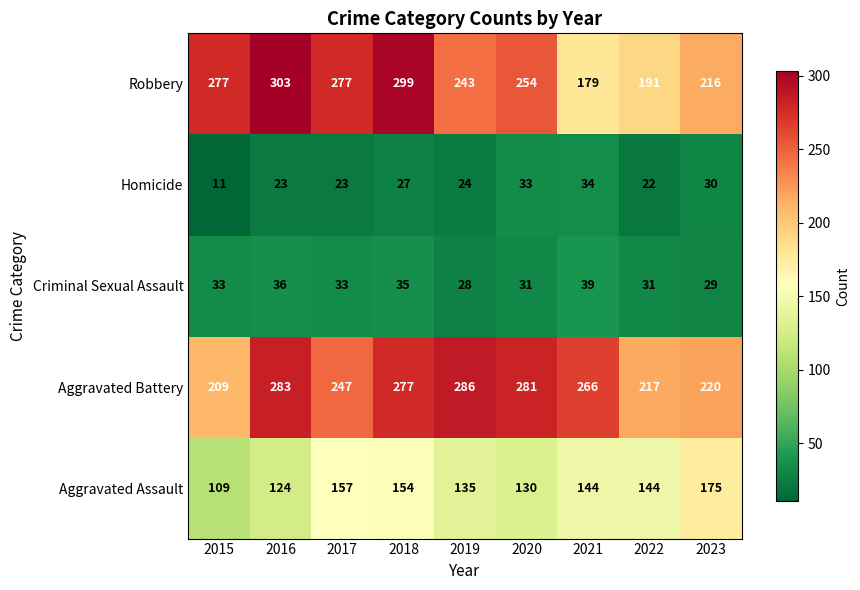

What is the difference between the maximum and minimum values in the Robbery series?

124